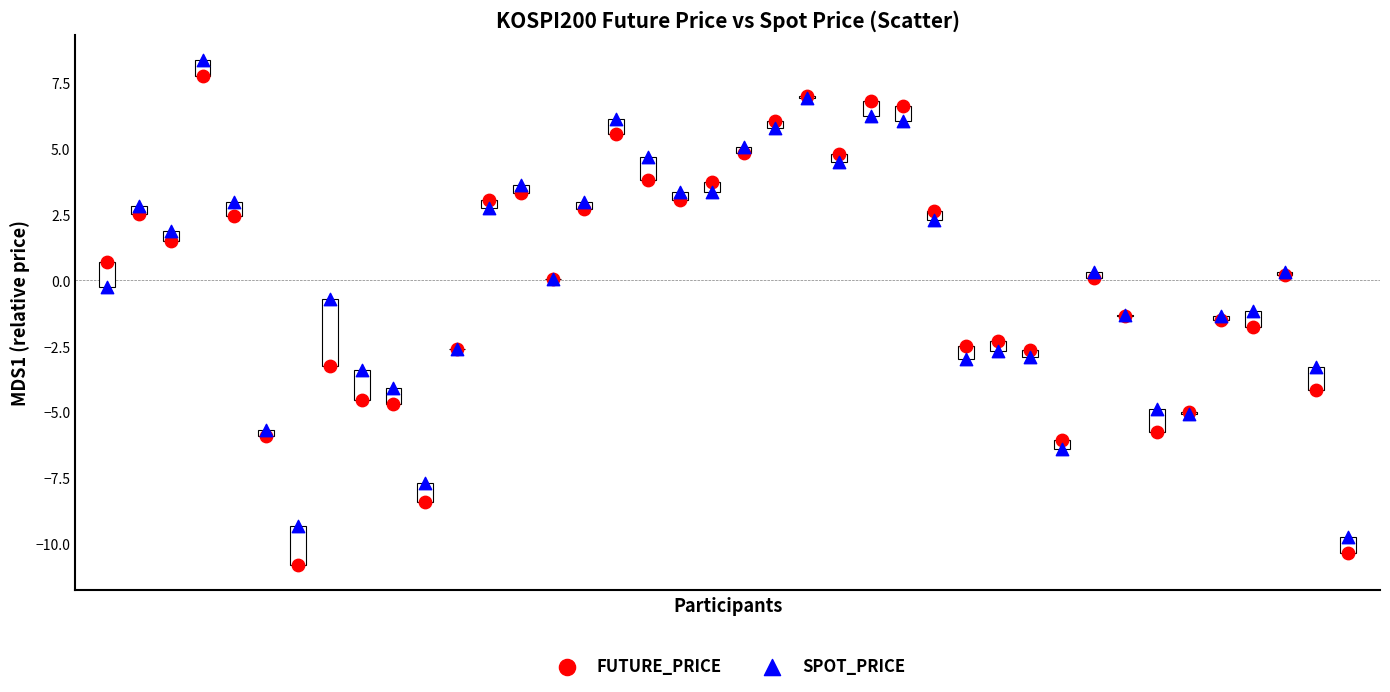

Which series reaches the minimum Y coordinate?

FUTURE_PRICE